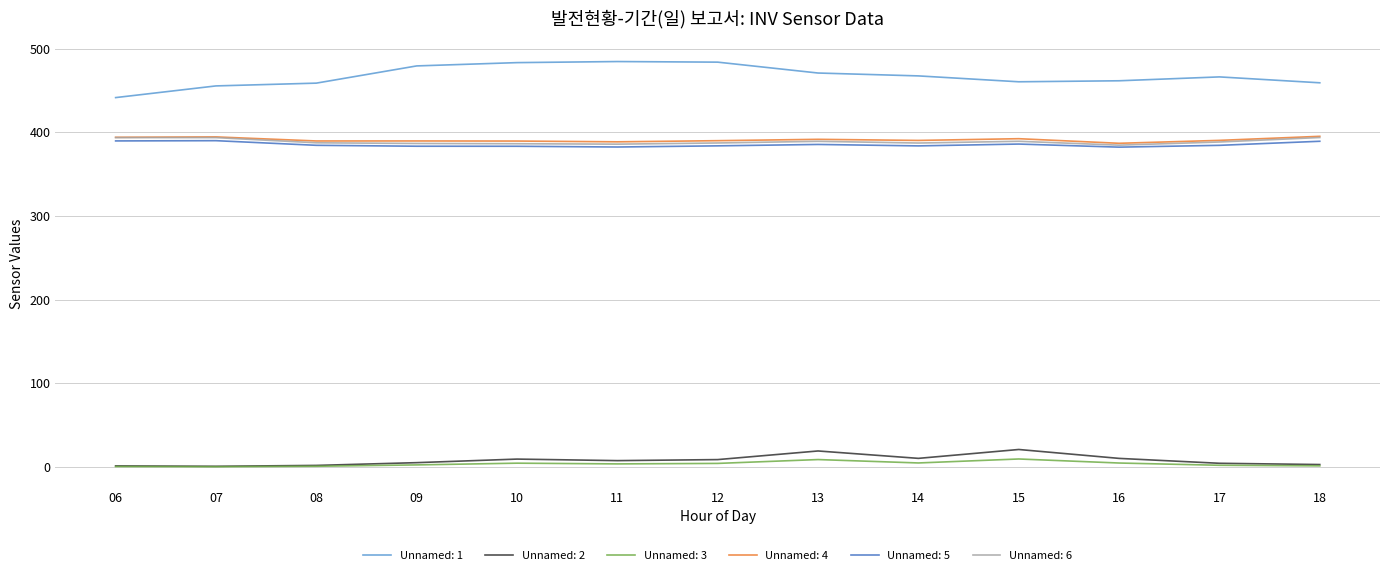

True or false: Unnamed: 1 has a value of 459.3 at 18.

True